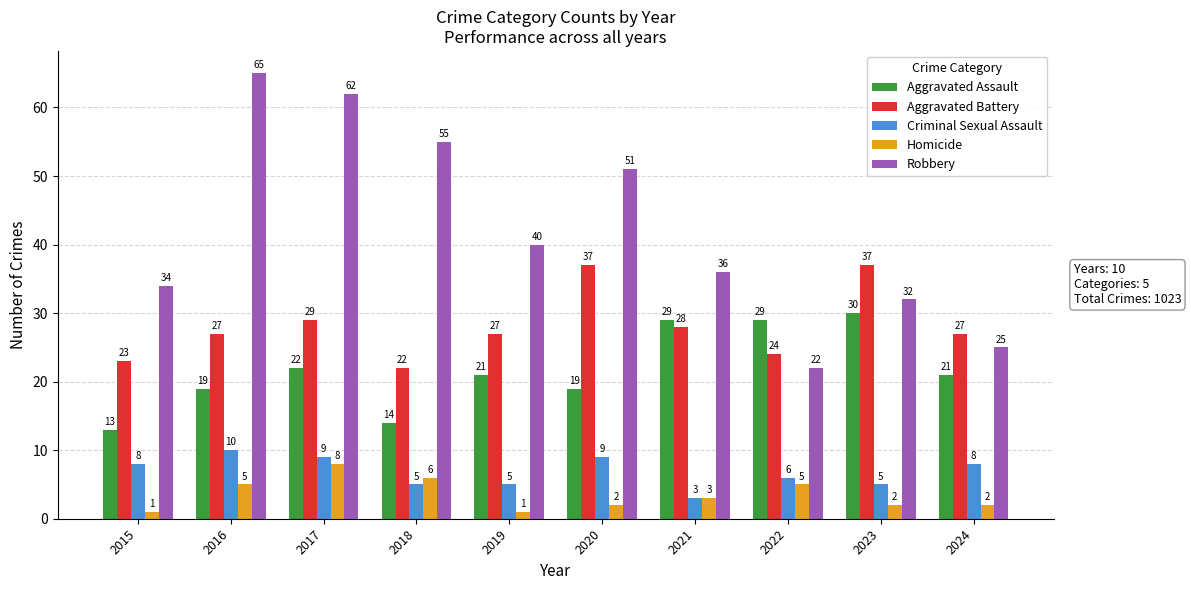

Reading right to left, transcribe all the data shown in this chart.

Aggravated Assault: 2024=21	2023=30	2022=29	2021=29	2020=19	2019=21	2018=14	2017=22	2016=19	2015=13
Aggravated Battery: 2024=27	2023=37	2022=24	2021=28	2020=37	2019=27	2018=22	2017=29	2016=27	2015=23
Criminal Sexual Assault: 2024=8	2023=5	2022=6	2021=3	2020=9	2019=5	2018=5	2017=9	2016=10	2015=8
Homicide: 2024=2	2023=2	2022=5	2021=3	2020=2	2019=1	2018=6	2017=8	2016=5	2015=1
Robbery: 2024=25	2023=32	2022=22	2021=36	2020=51	2019=40	2018=55	2017=62	2016=65	2015=34